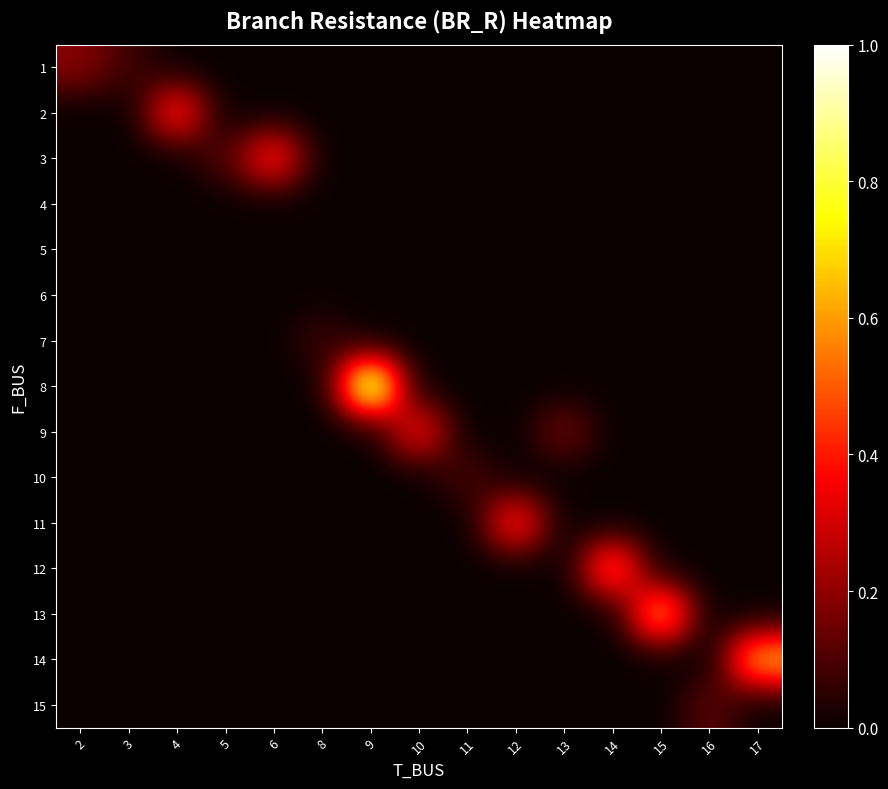

What is the total value across all series at 14?

5.9